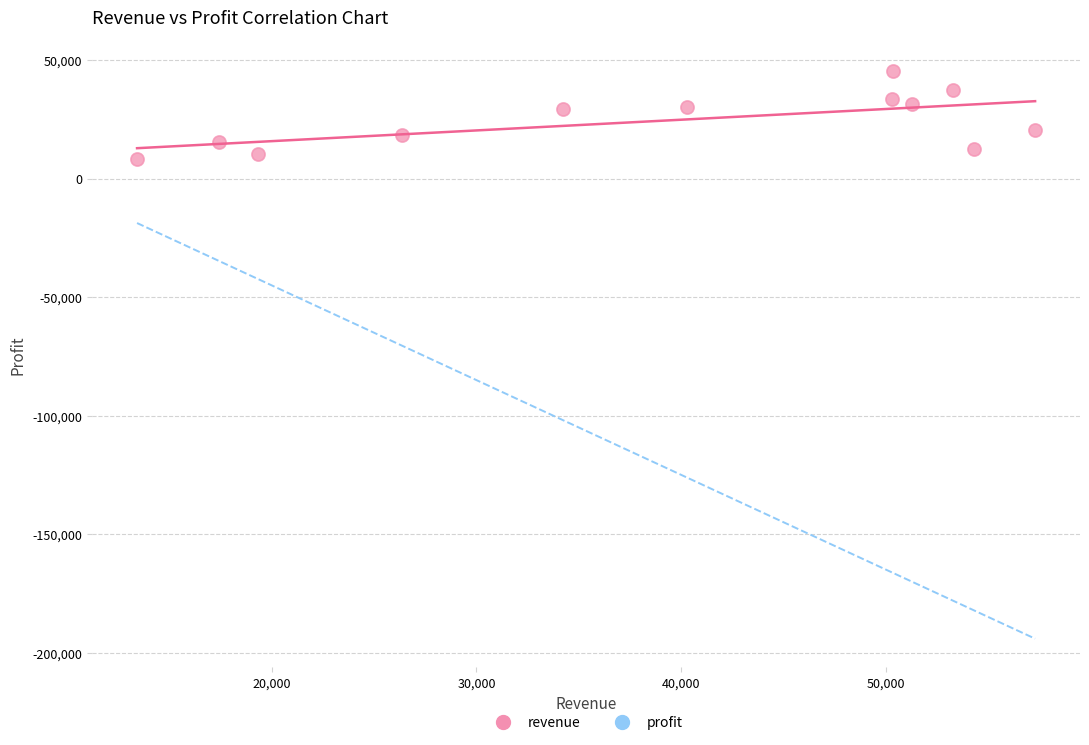

What is the average Y value?

24419